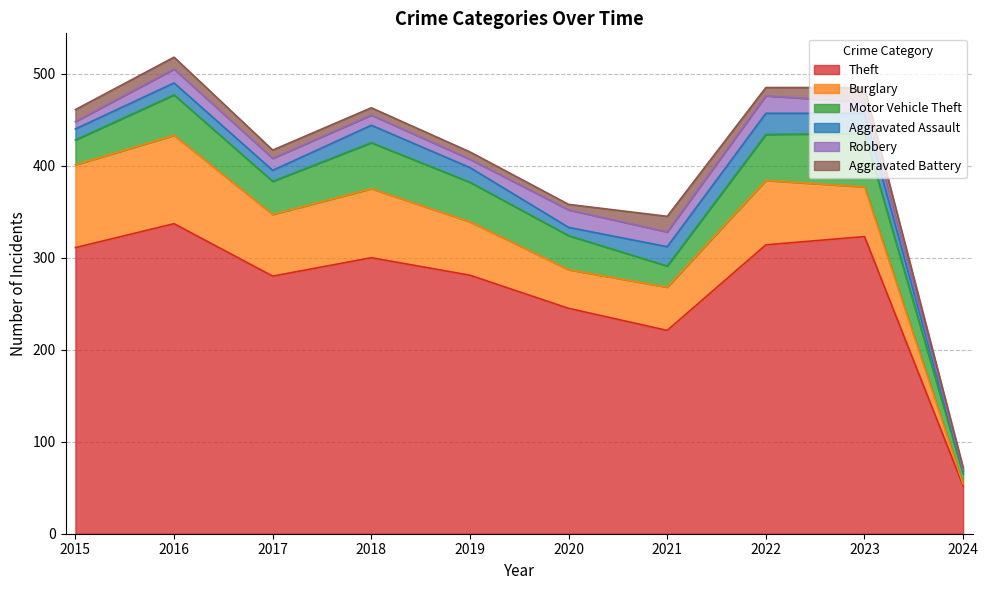

How many interior local peaks does the Motor Vehicle Theft series have?

3